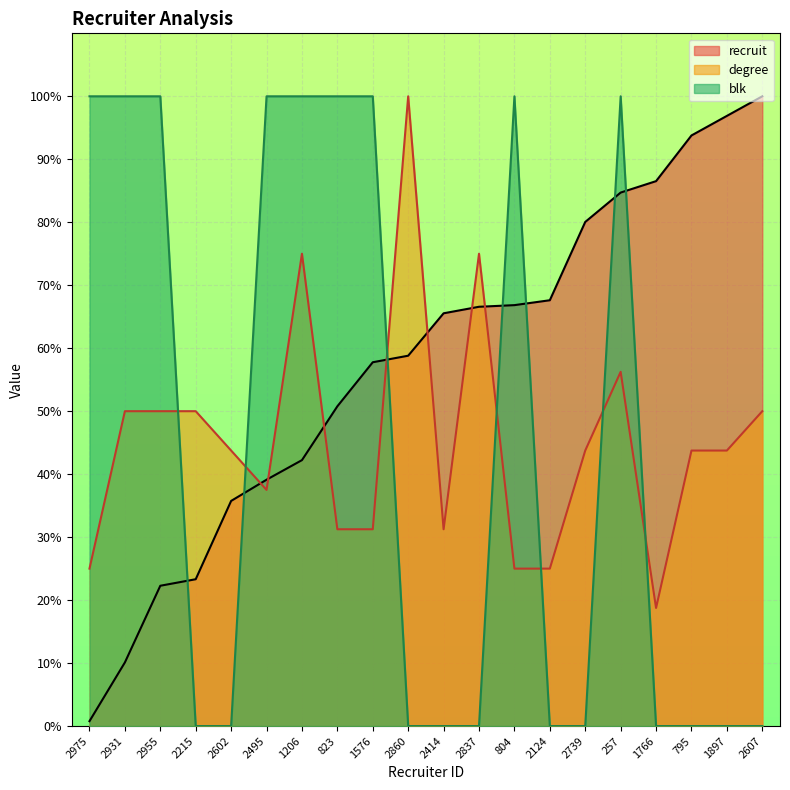

Reading left to right, extract all data points from this chart.

recruit: 0.8	10.1	22.3	23.3	35.8	39.1	42.2	50.8	57.8	58.8	65.5	66.6	66.8	67.6	80.1	84.7	86.5	93.8	96.9	100.0
degree: 25.0	50.0	50.0	50.0	43.8	37.5	75.0	31.2	31.2	100.0	31.2	75.0	25.0	25.0	43.8	56.2	18.8	43.8	43.8	50.0
blk: 100.0	100.0	100.0	0.0	0.0	100.0	100.0	100.0	100.0	0.0	0.0	0.0	100.0	0.0	0.0	100.0	0.0	0.0	0.0	0.0